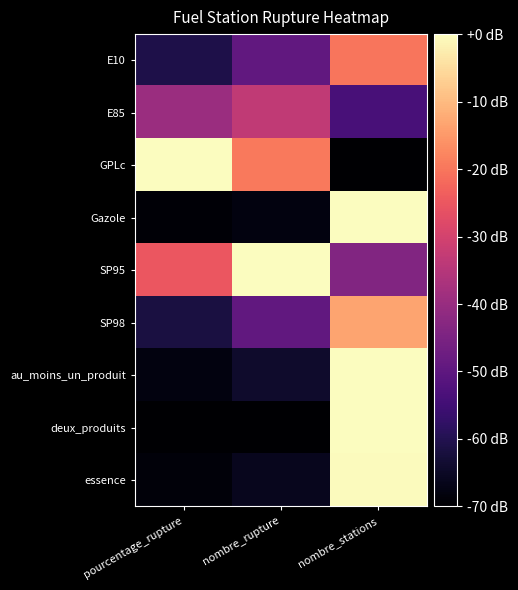

At which category is the sum across all series the highest?

nombre_stations